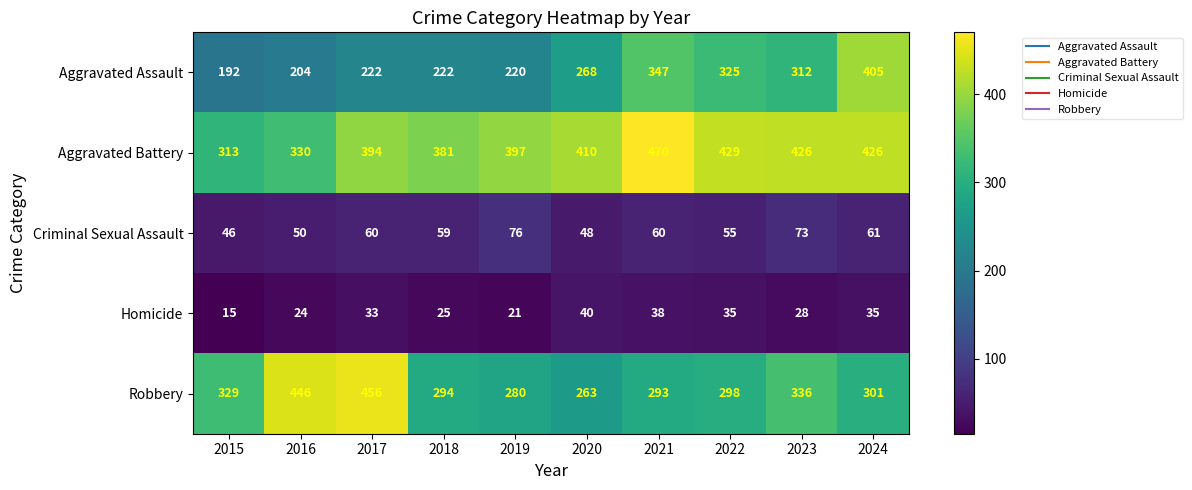

Rank the series by their maximum value, from highest to lowest.

Aggravated Battery, Robbery, Aggravated Assault, Criminal Sexual Assault, Homicide